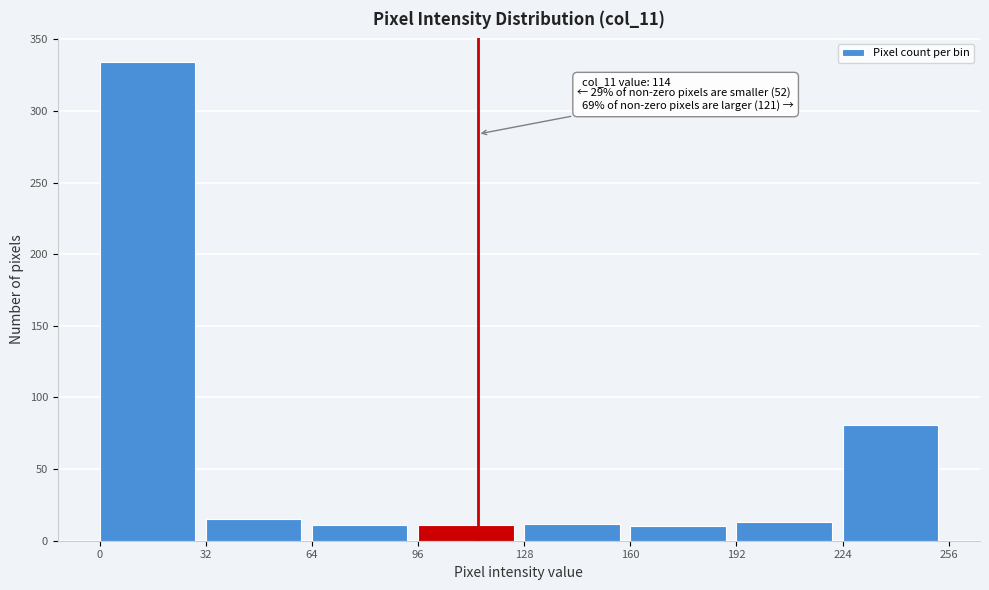

Which range on the x-axis has the tallest bar?

0 to 32